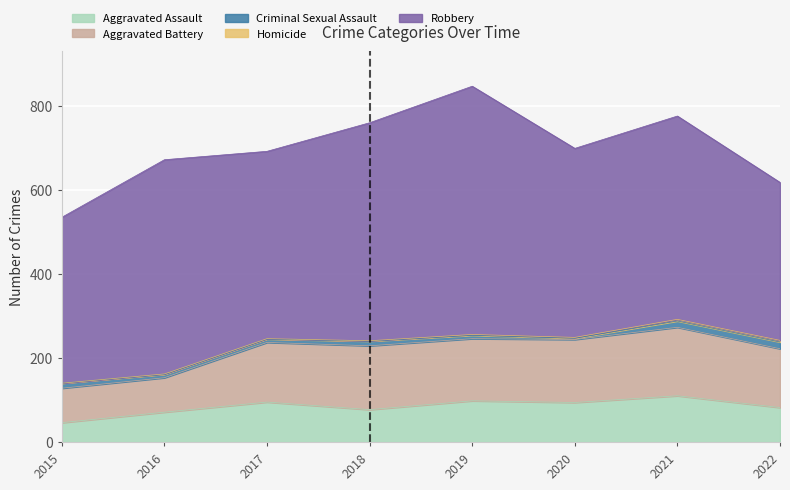

Rank the series at 2021 from lowest to highest value.

Homicide, Criminal Sexual Assault, Aggravated Assault, Aggravated Battery, Robbery